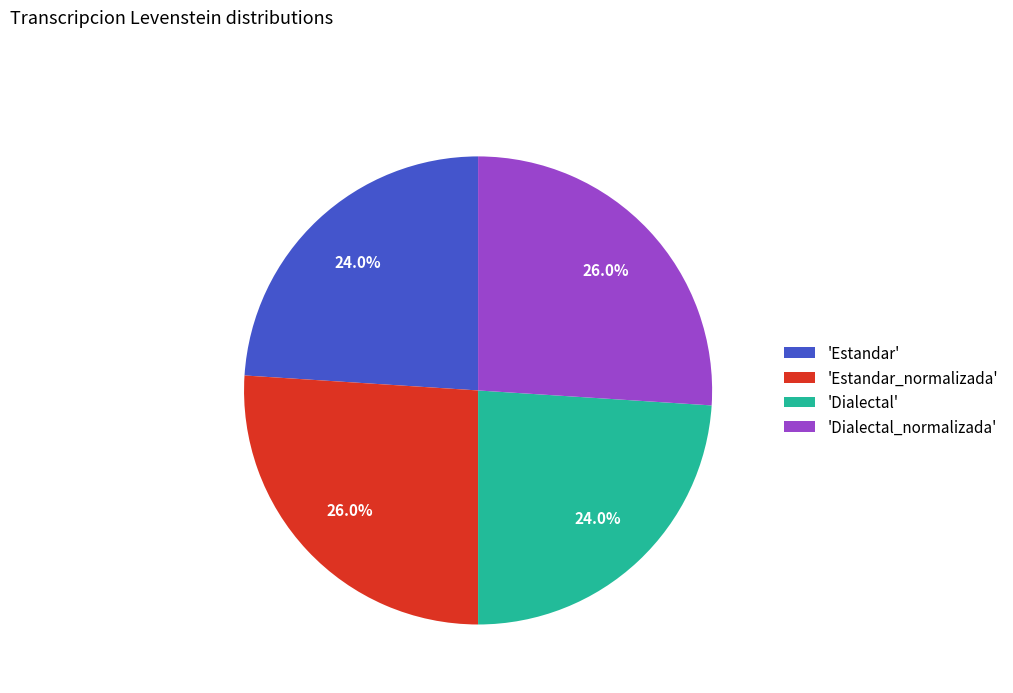

What percentage do 'Estandar_normalizada' and 'Dialectal_normalizada' together represent?

52.0%